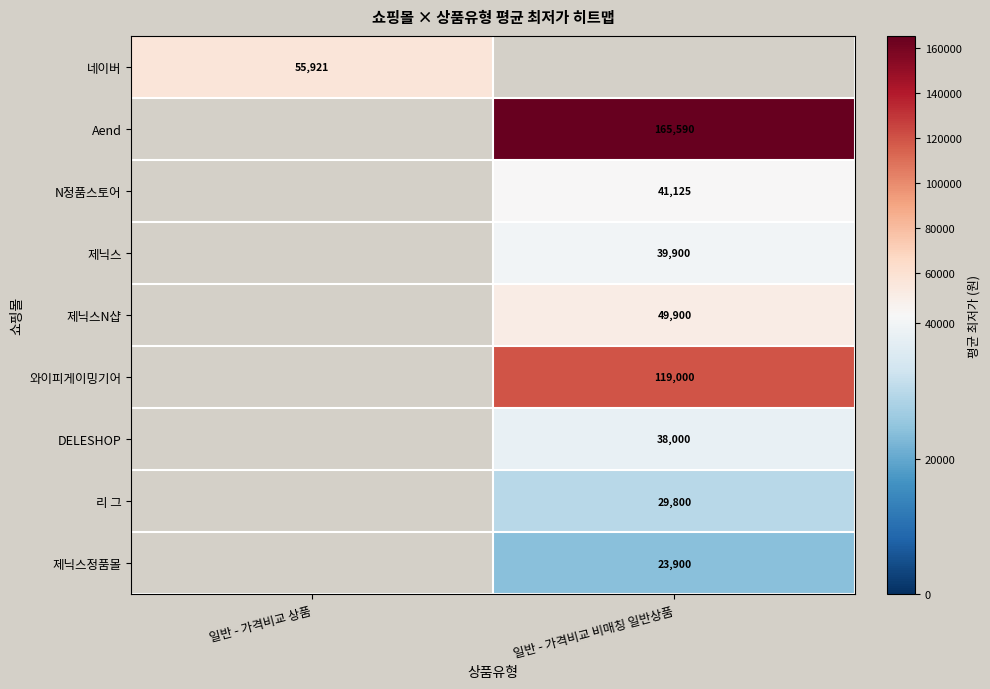

True or false: 제닉스N샵 has a value of 89114 at 일반 - 가격비교 비매칭 일반상품.

False